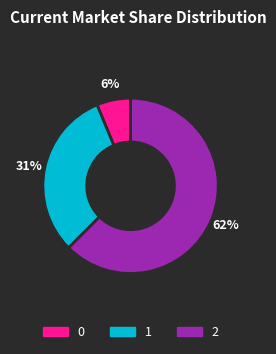

To the nearest percent, what is the difference between the 2 and 1 slice percentages?

31%